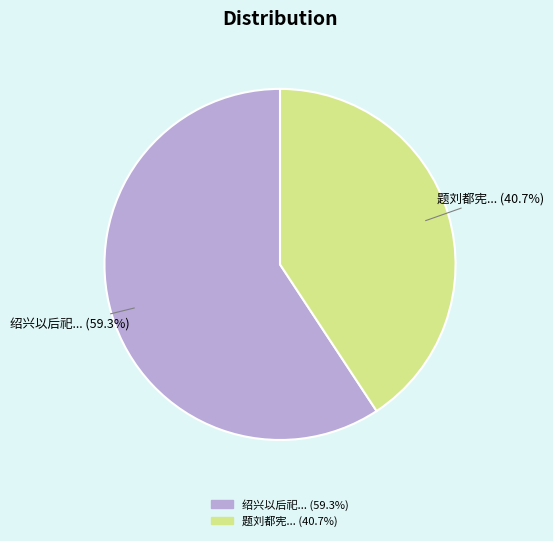

Is there a majority slice in this chart?

Yes